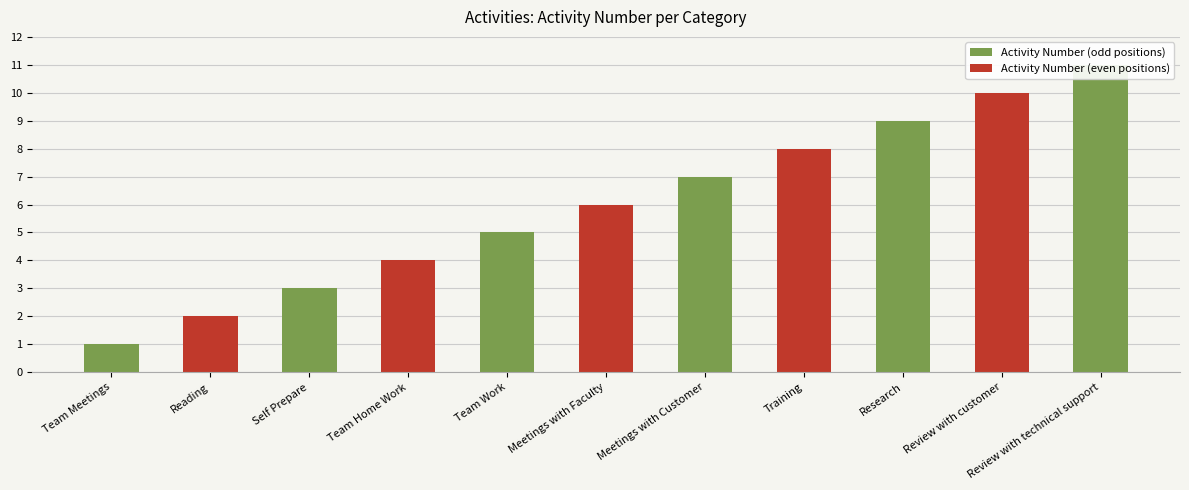

Are the bars grouped side by side (vs. stacked)?

No